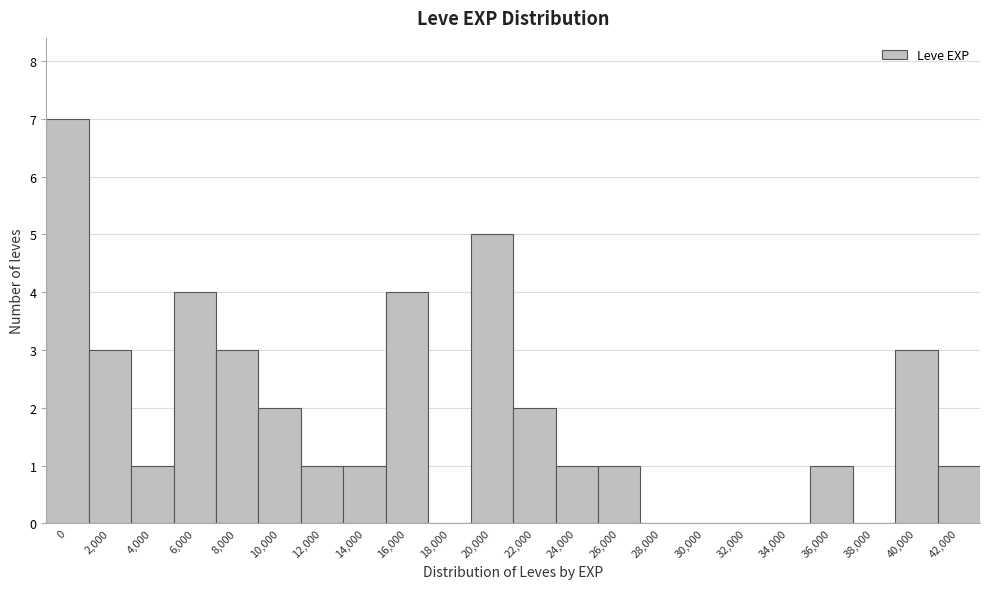

Reading left to right, list all the values displayed in this chart.

0=7	2,000=3	4,000=1	6,000=4	8,000=3	10,000=2	12,000=1	14,000=1	16,000=4	18,000=0	20,000=5	22,000=2	24,000=1	26,000=1	28,000=0	30,000=0	32,000=0	34,000=0	36,000=1	38,000=0	40,000=3	42,000=1